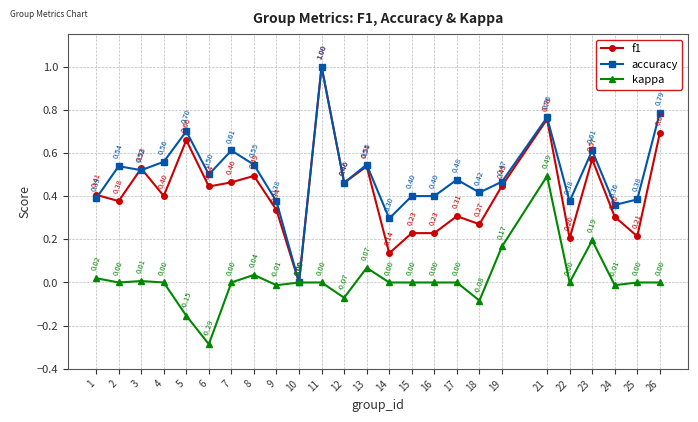

True or false: f1 has a value of 0.2 at 16.

True